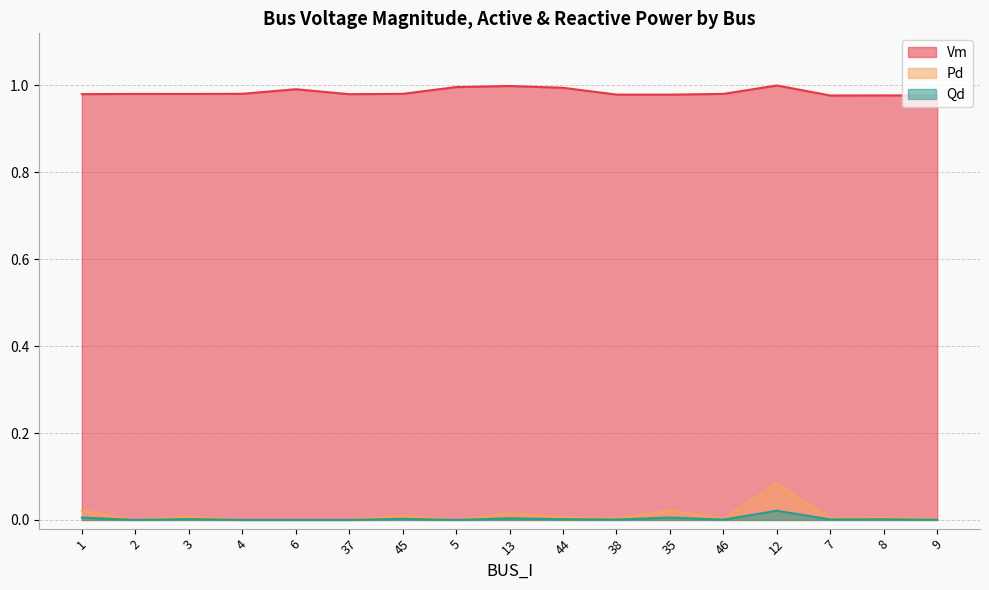

What is the highest value of the Pd series?

0.1